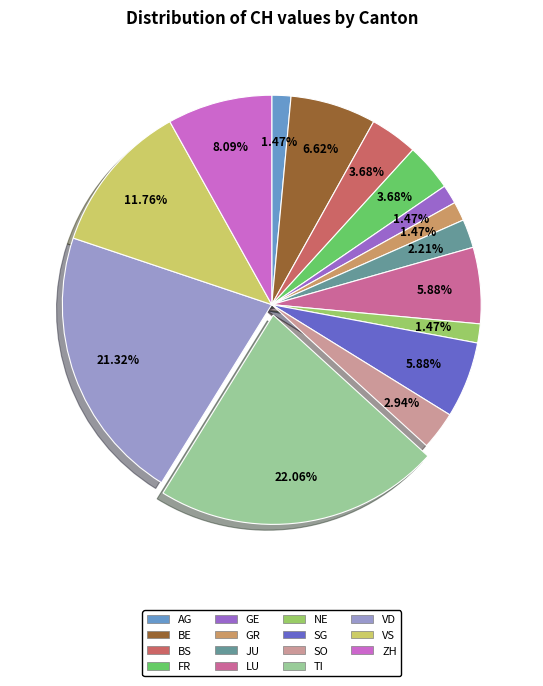

Does any single category account for the majority?

No